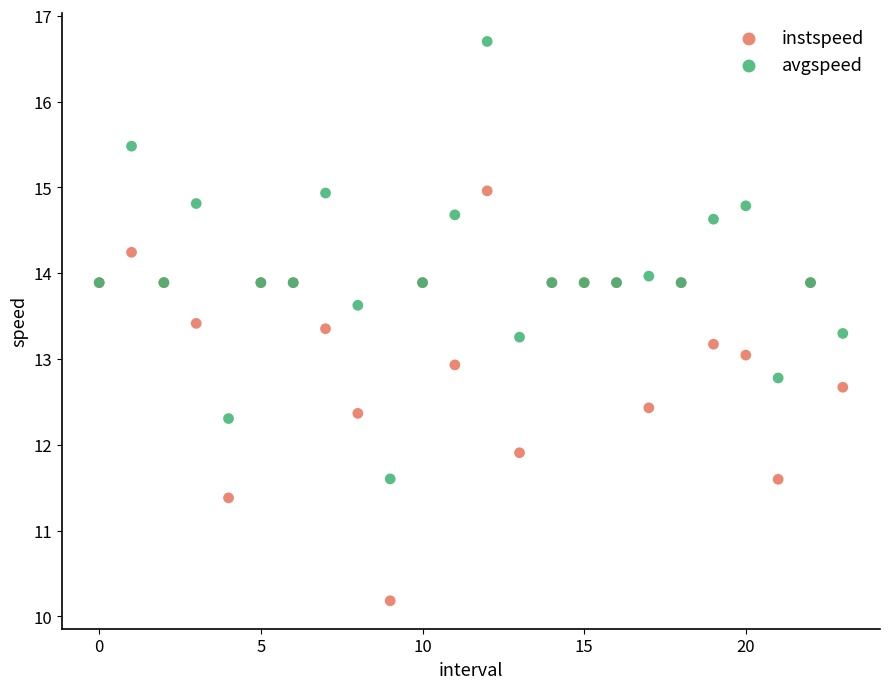

Which series reaches the maximum Y coordinate?

avgspeed